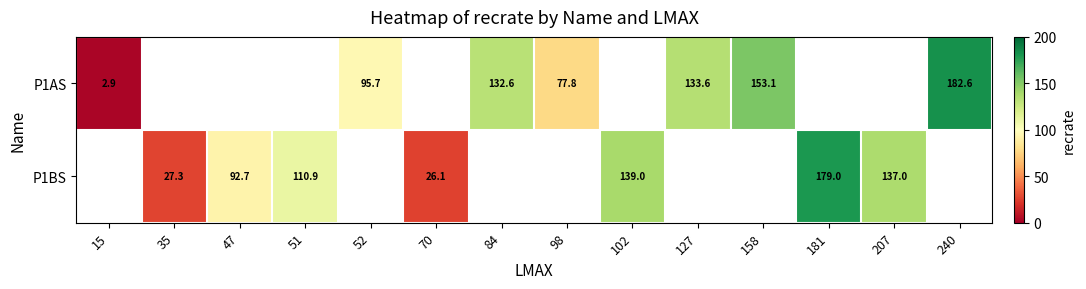

At how many categories does at least one series exceed 29?

11